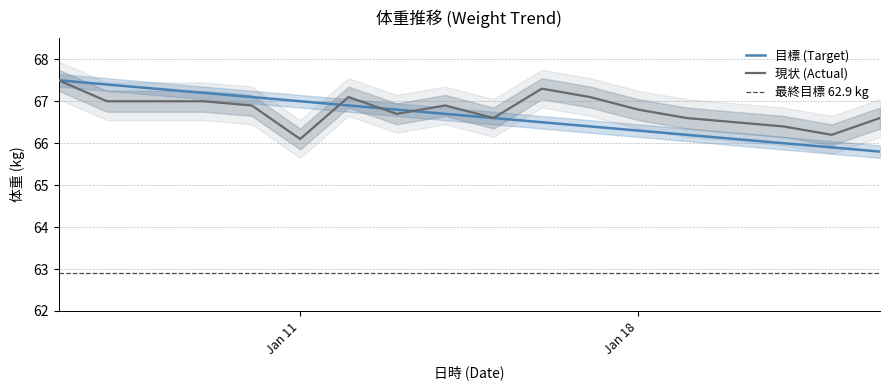

Which series has the largest range (max minus min)?

目標 (Target)